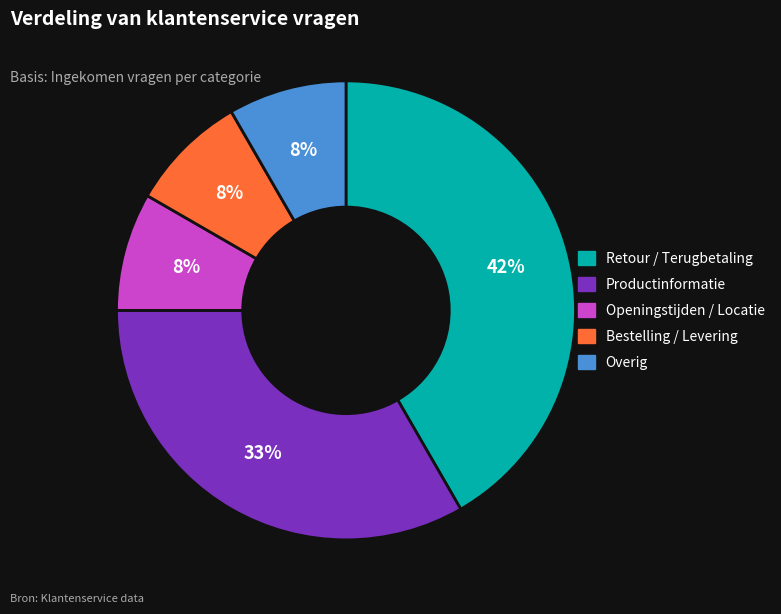

What is the largest slice in the pie chart?

Retour / Terugbetaling